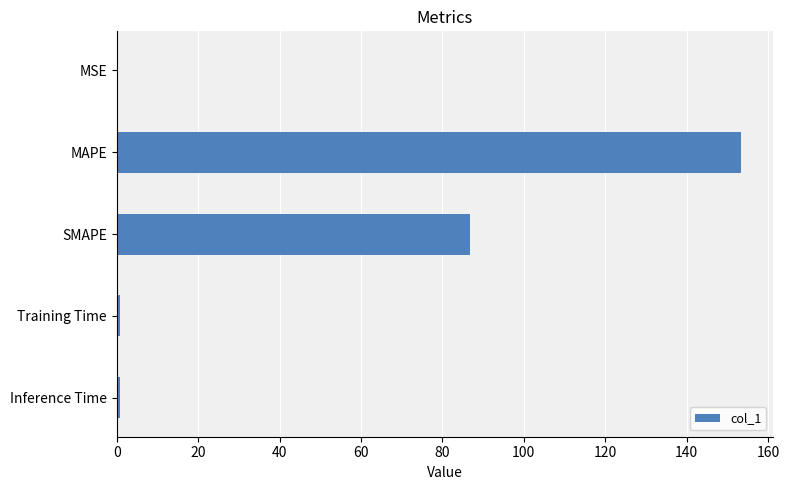

Is it true that the value at SMAPE is 114.5?

False